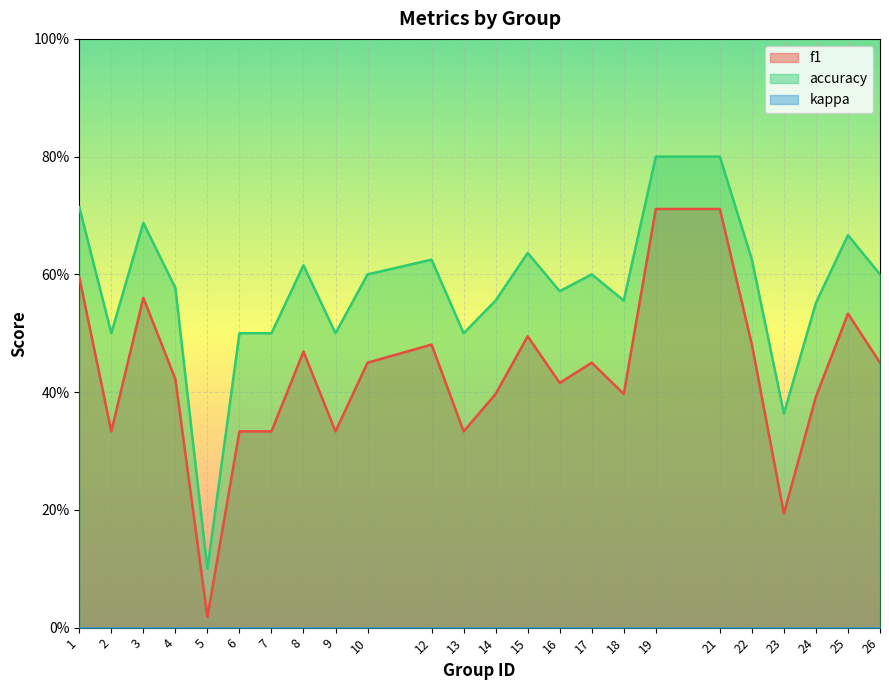

Is it true that f1 equals 1.0 at 1?

False